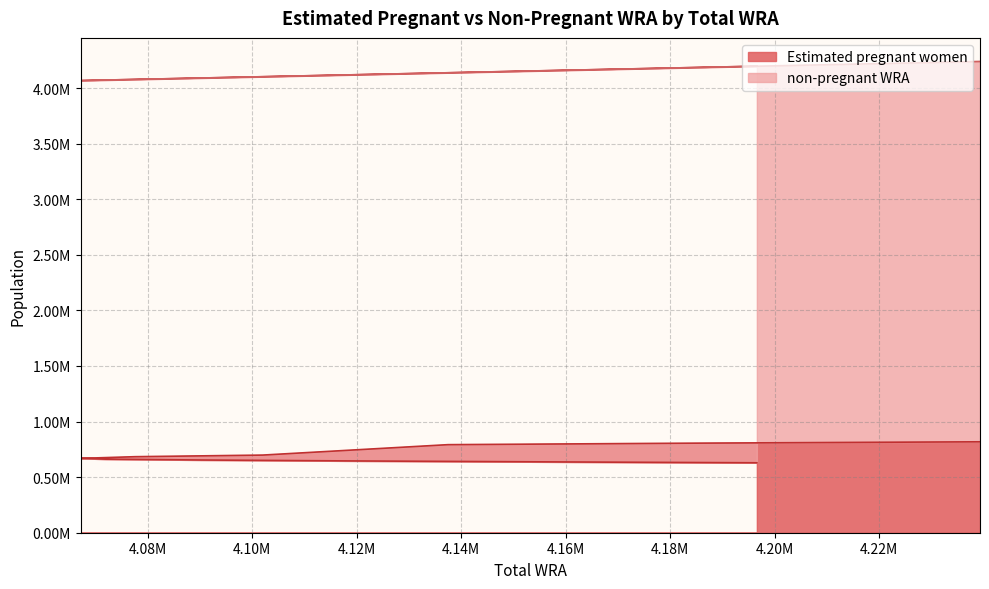

What is the smallest value displayed?

629051.5